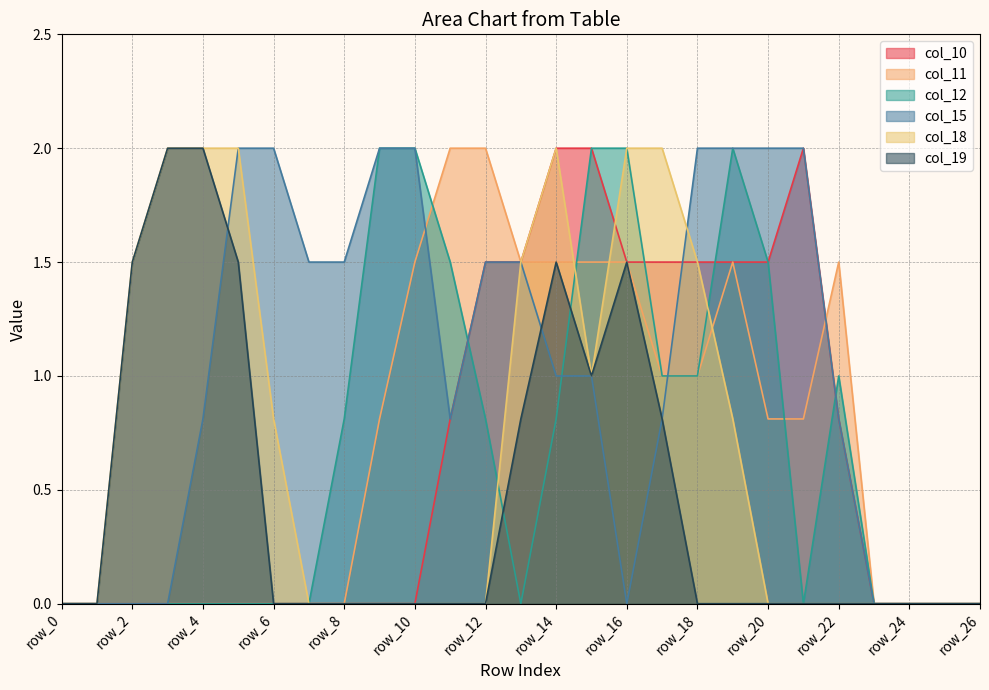

Between which two adjacent categories do col_12 and col_15 first intersect?

row_11 and row_12